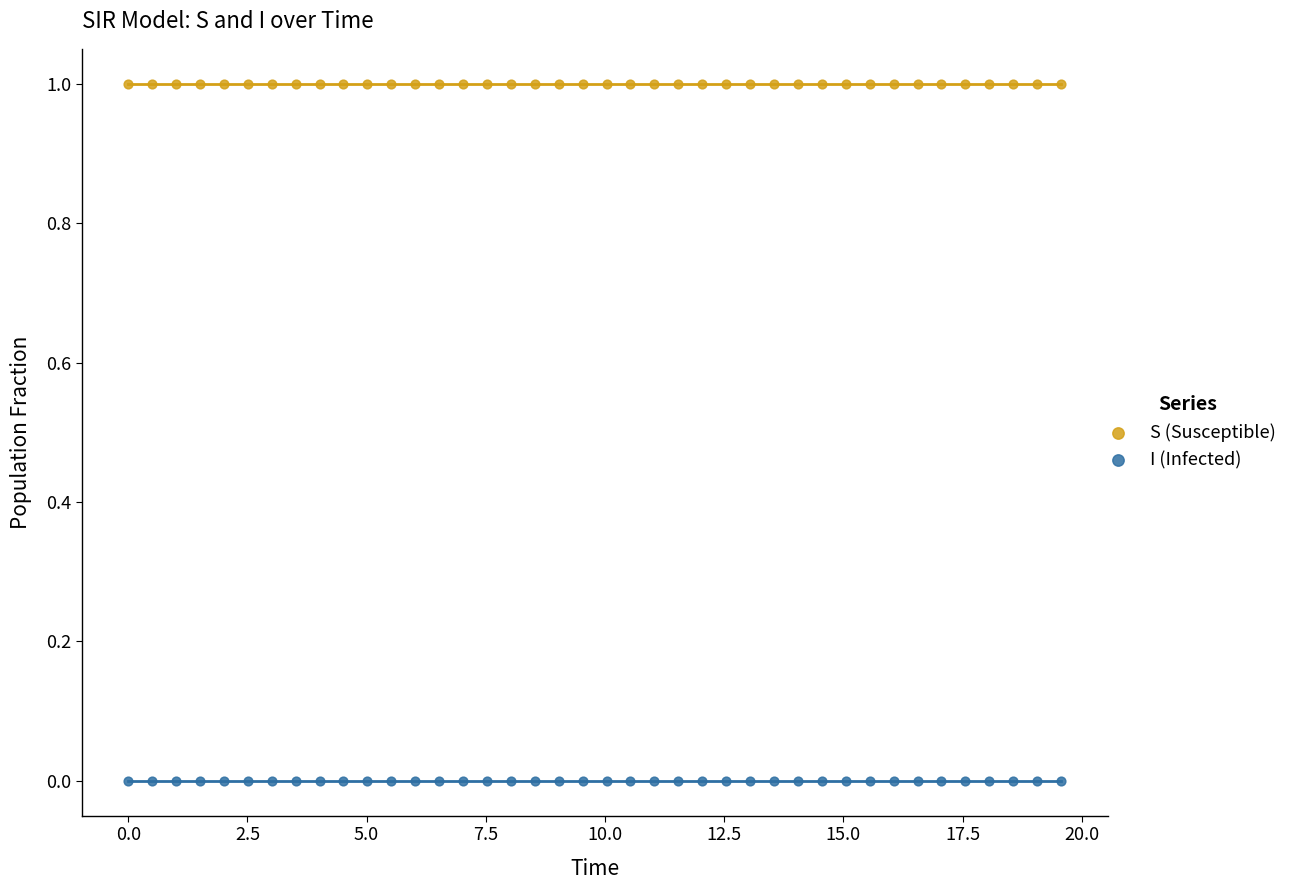

Which series reaches the maximum Y coordinate?

S (Susceptible)